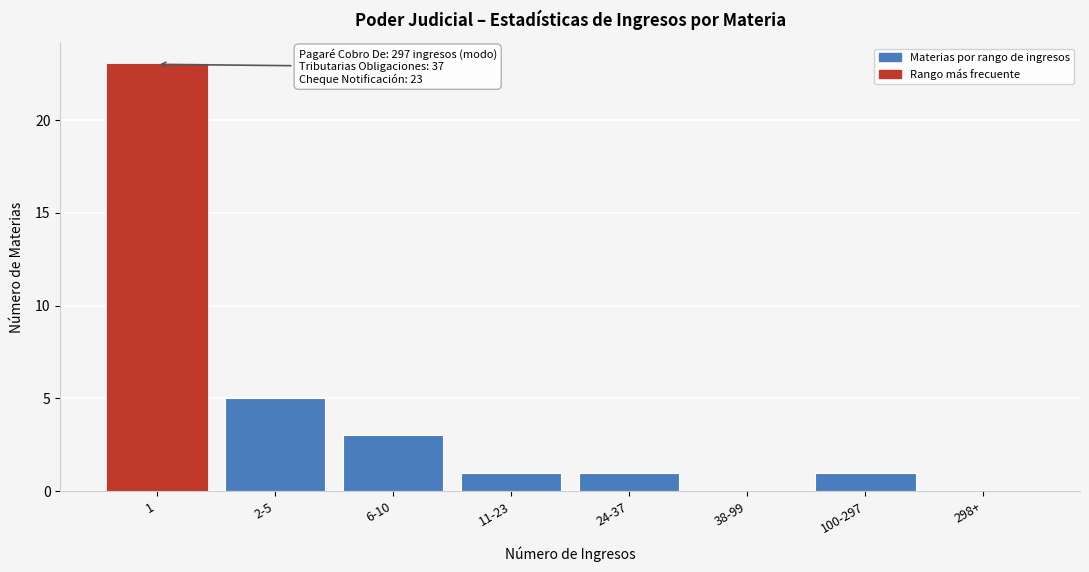

Reading left to right, what are all the values shown in this chart?

1=23	2-5=5	6-10=3	11-23=1	24-37=1	38-99=0	100-297=1	298+=0